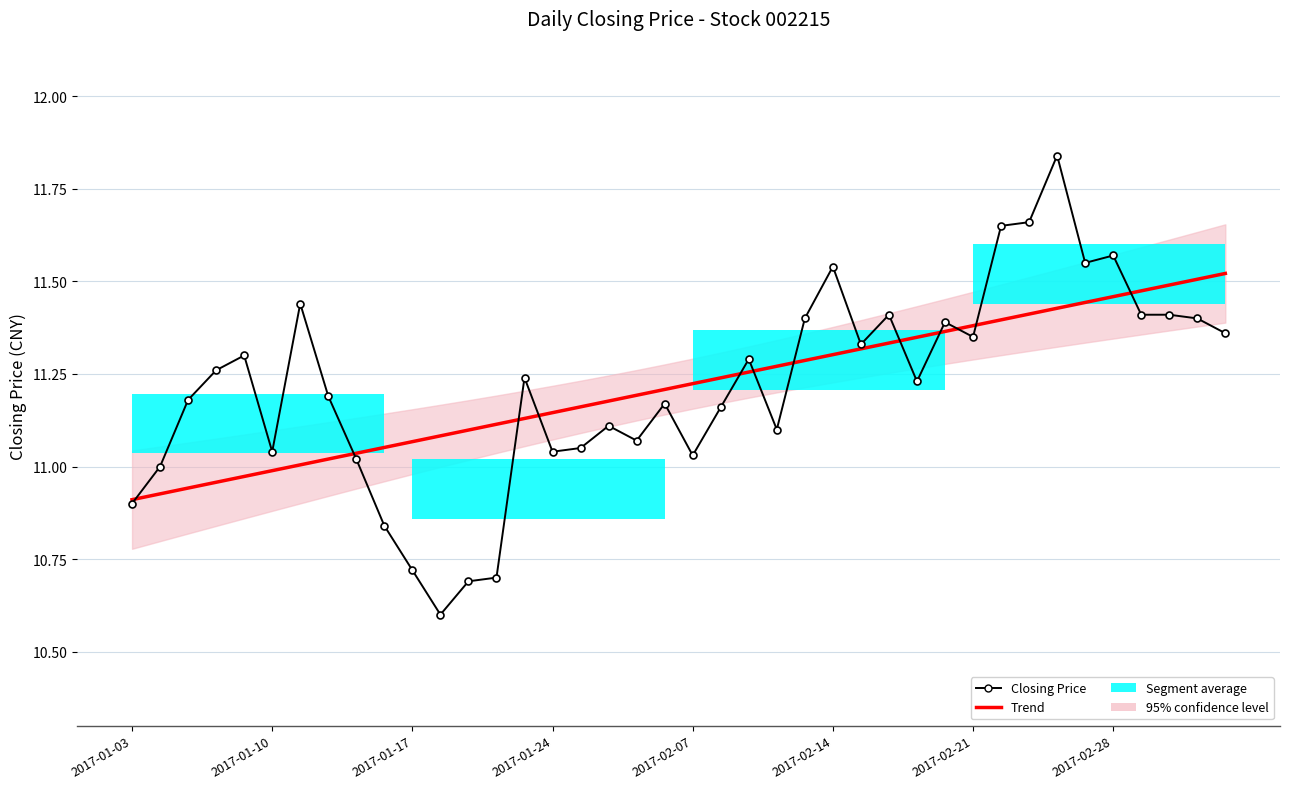

What is the difference between the Closing Price values at 34 and 2017-01-17?

0.4